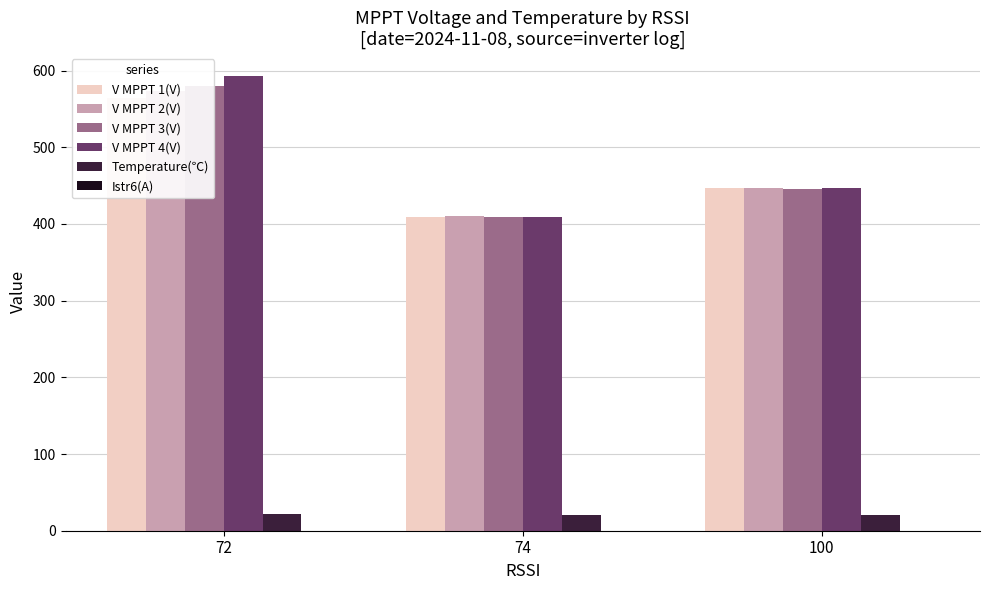

What is the difference between the V MPPT 3(V) values at 100 and 72?

133.8